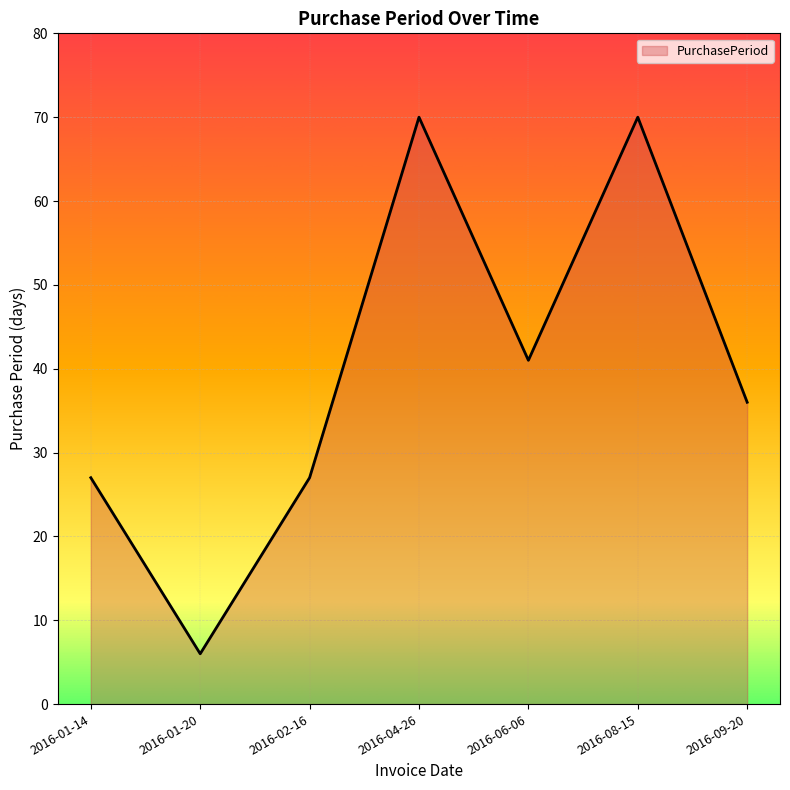

Where is the first local minimum?

2016-01-20